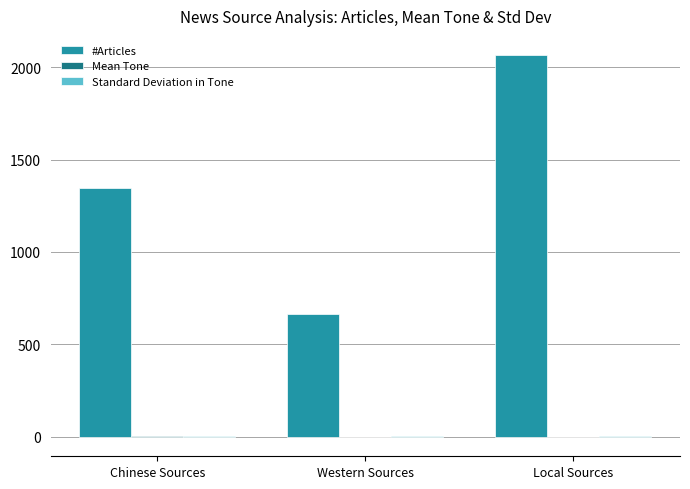

At which category does the chart reach its peak across all series?

Local Sources